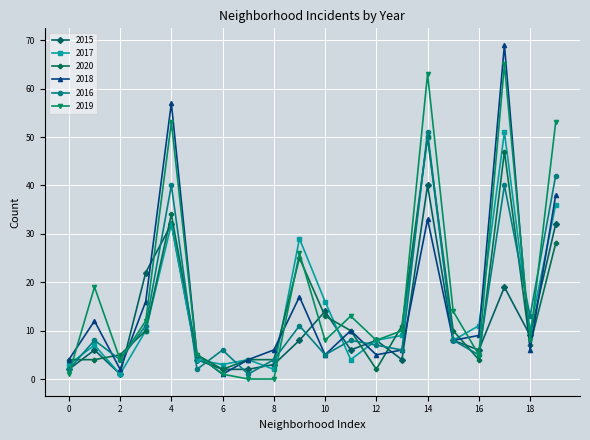

What is the sum of all 2016 values?

274